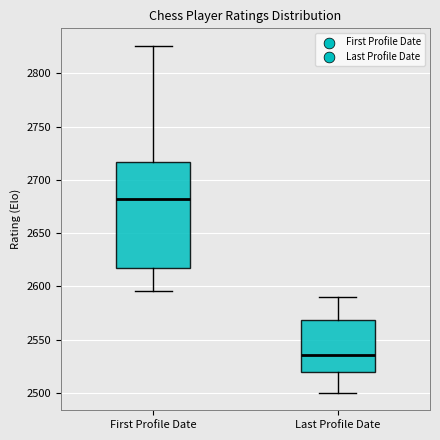

Where does the median line of the box for First Profile Date sit on the y-axis? The values are not printed on the chart, so give them approximately, as read against the axis.

2680